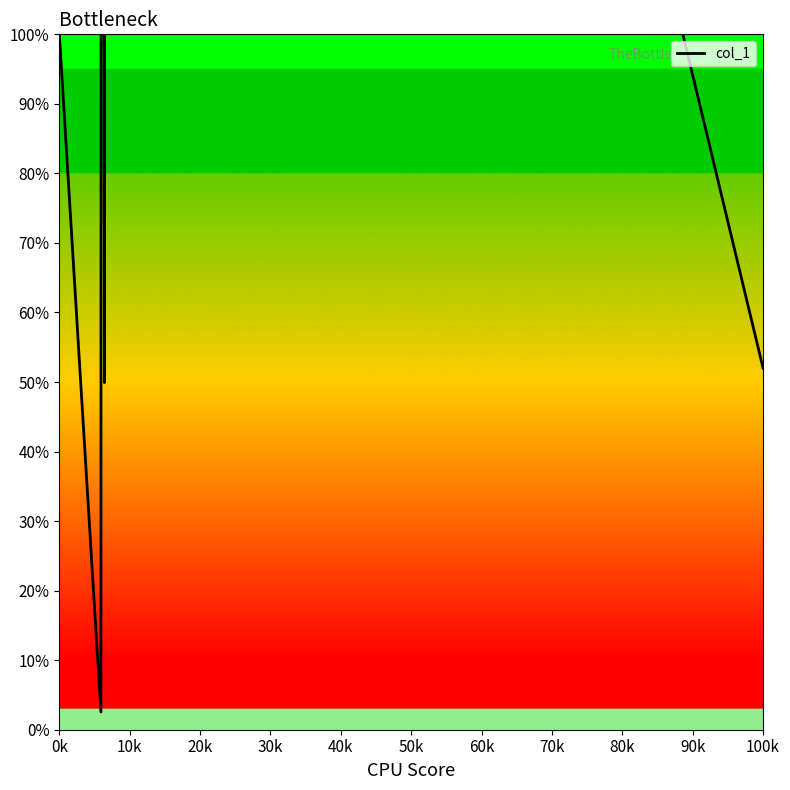

True or false: the data shows 1 at 6455.

False